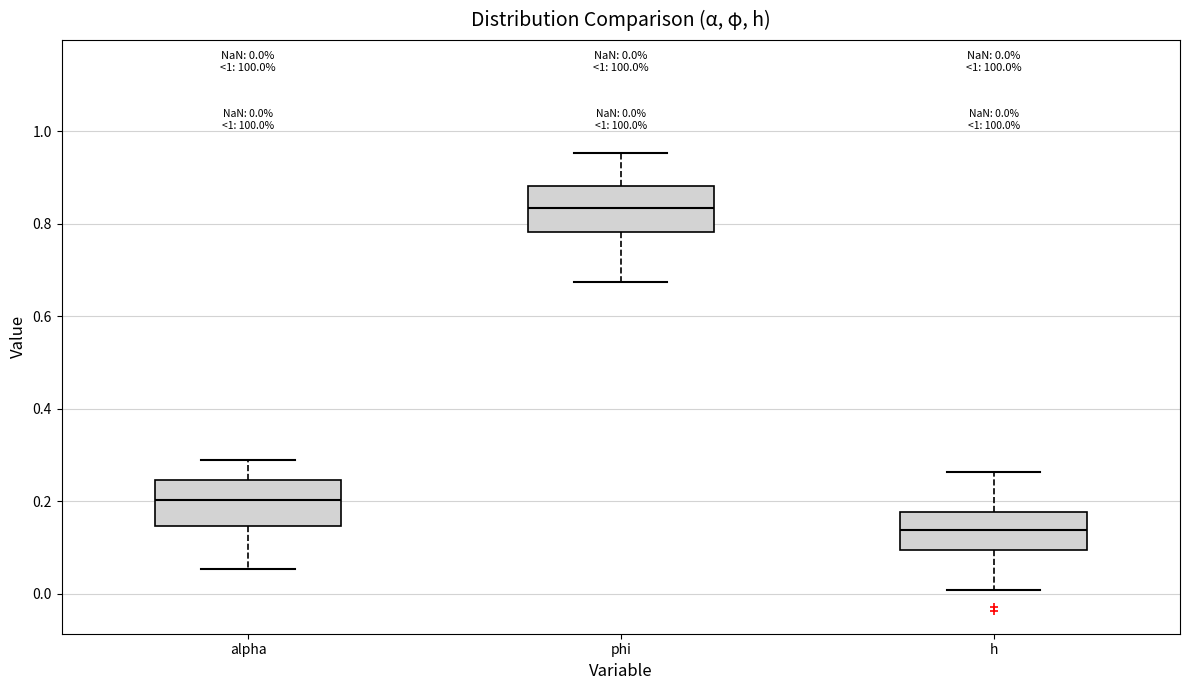

Which box has the lowest median line?

h